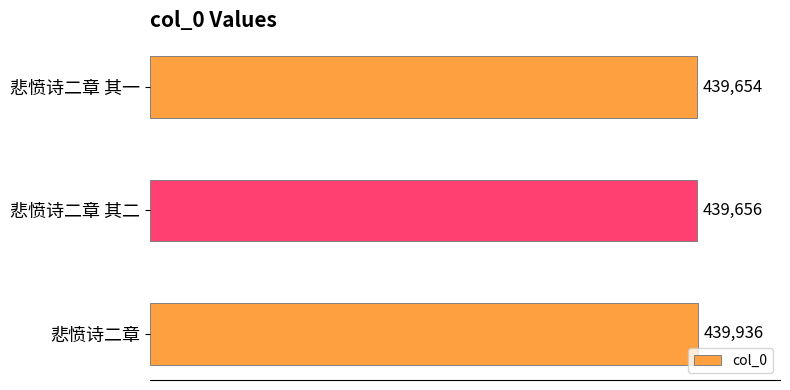

The chart shows a value of 116614 at 悲愤诗二章 其二. True or false?

False